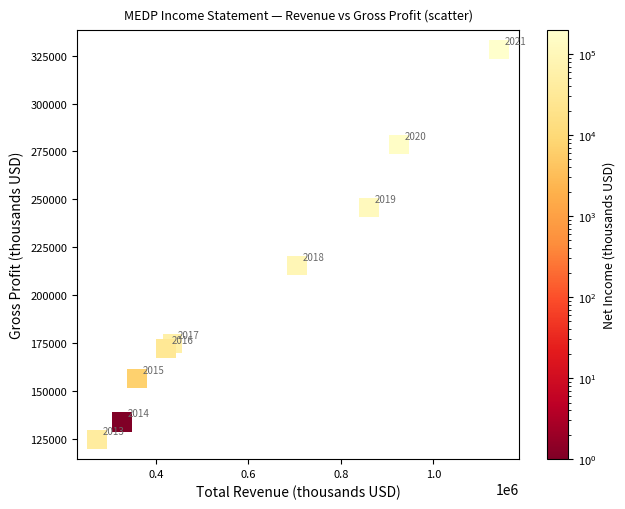

What is the average X value?

605567